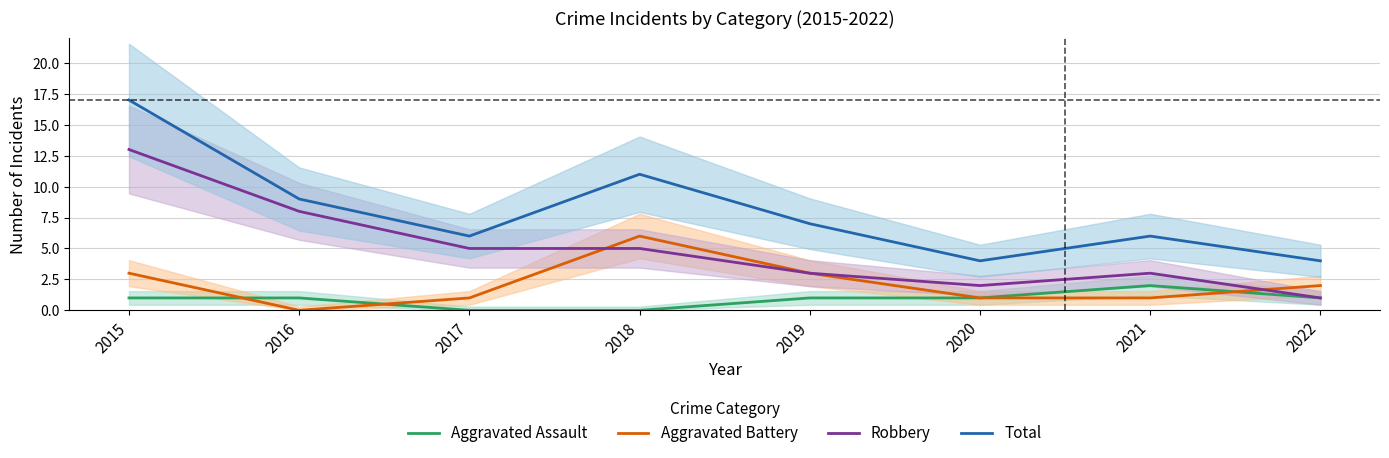

Which category has the lowest value across all series?

2017